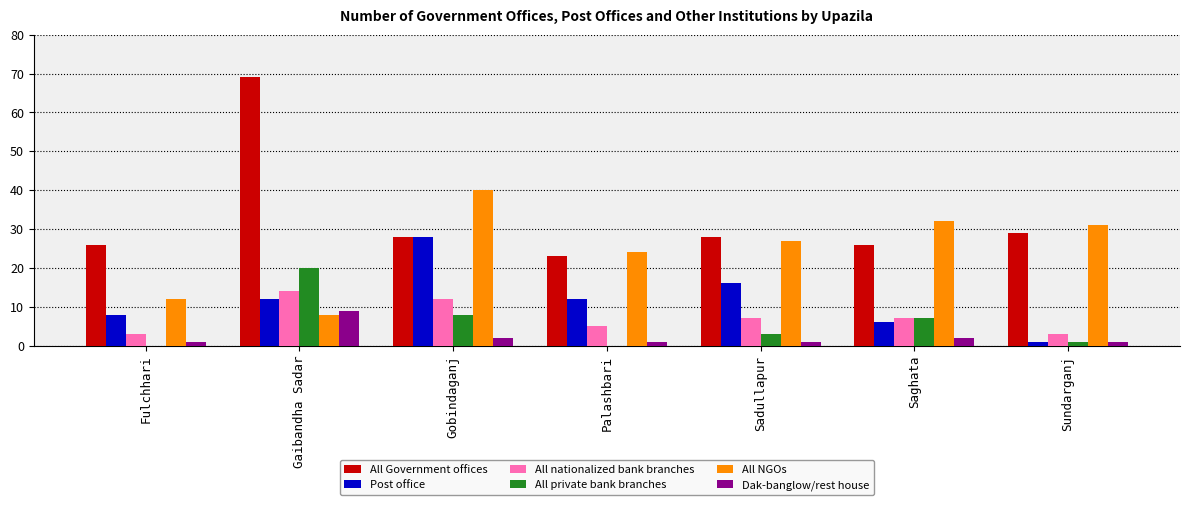

The value of All private bank branches at Palashbari is -12. True or false?

False